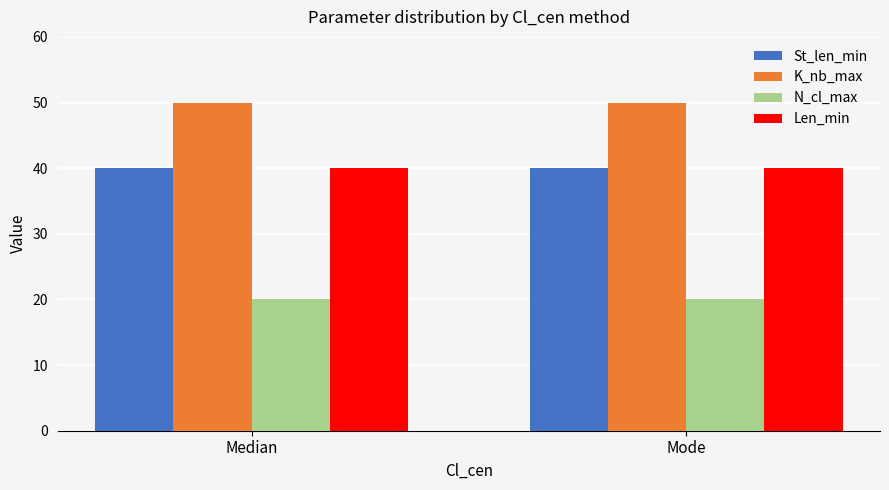

What is the difference between the highest and lowest values at Mode?

30